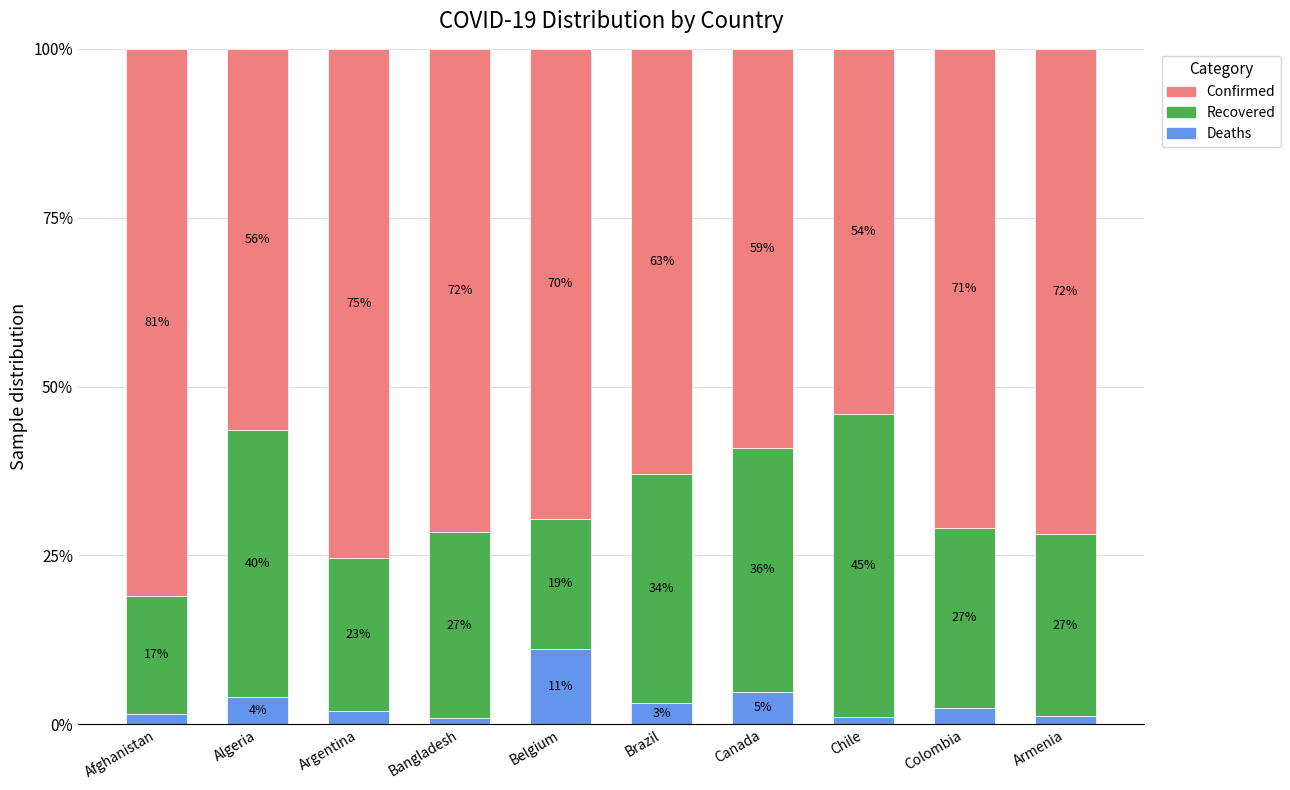

What is the sum of the Deaths values at Afghanistan and Canada?

6.4